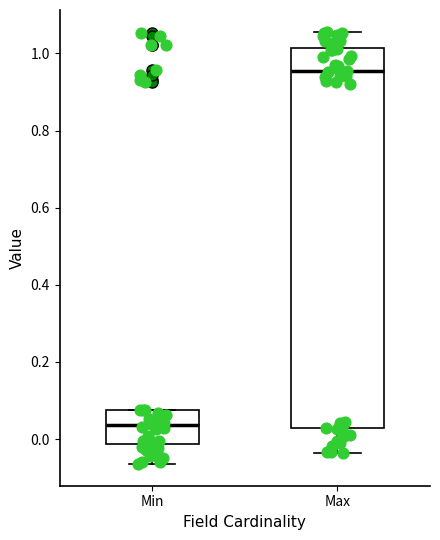

Comparing the boxes themselves (not the whiskers), which one is the tallest?

Max